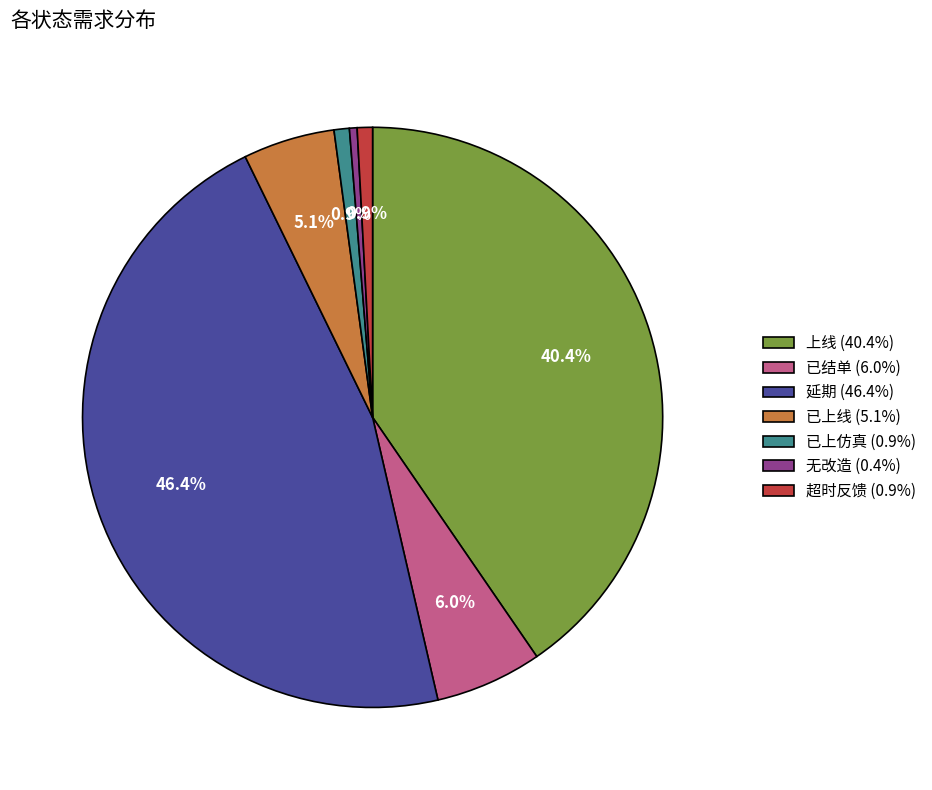

Is it true that 延期 is 46% of the pie?

True